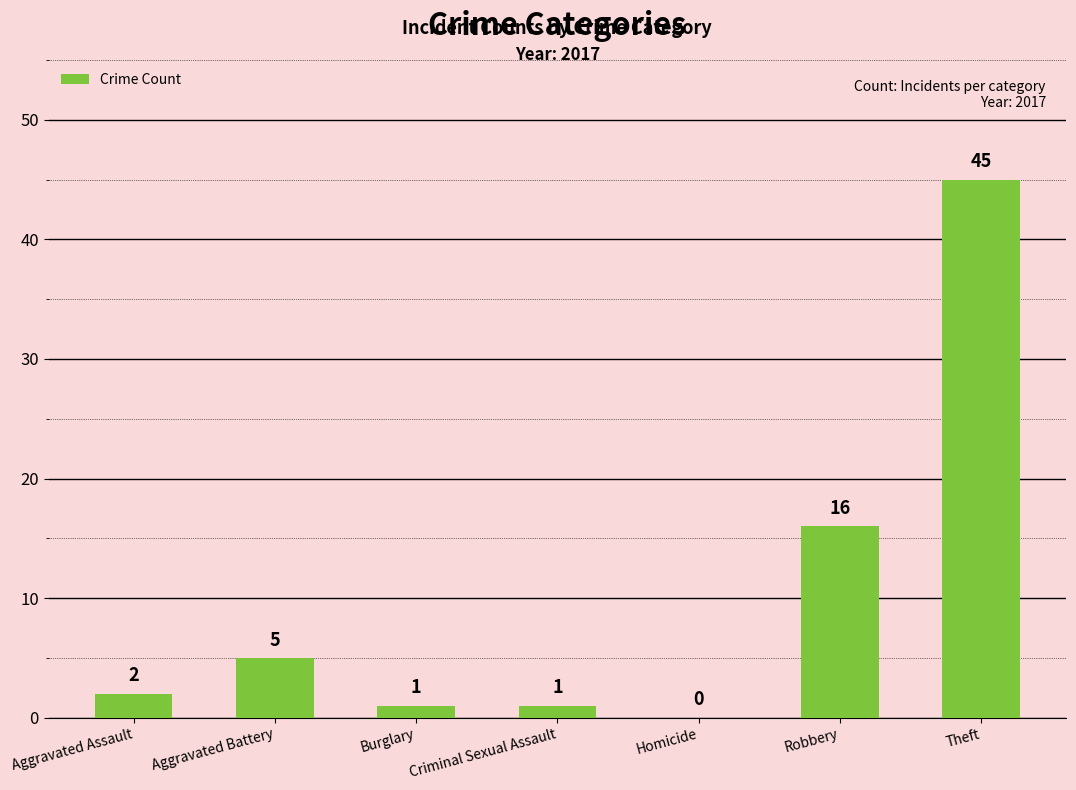

Reading left to right, list all the values displayed in this chart.

2	5	1	1	0	16	45